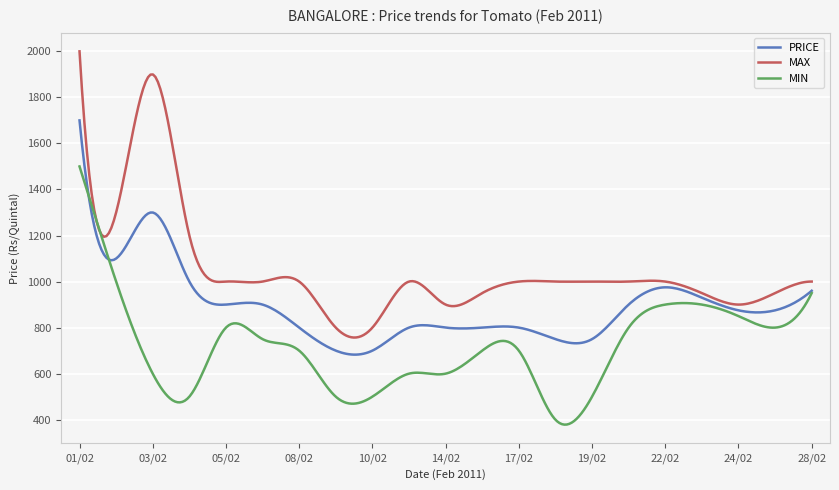

True or false: PRICE and MIN cross at least once.

True